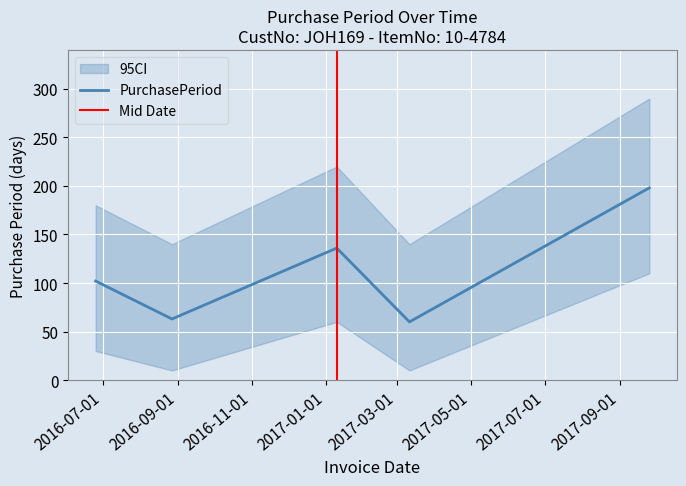

Where is the first local maximum?

2017-01-10